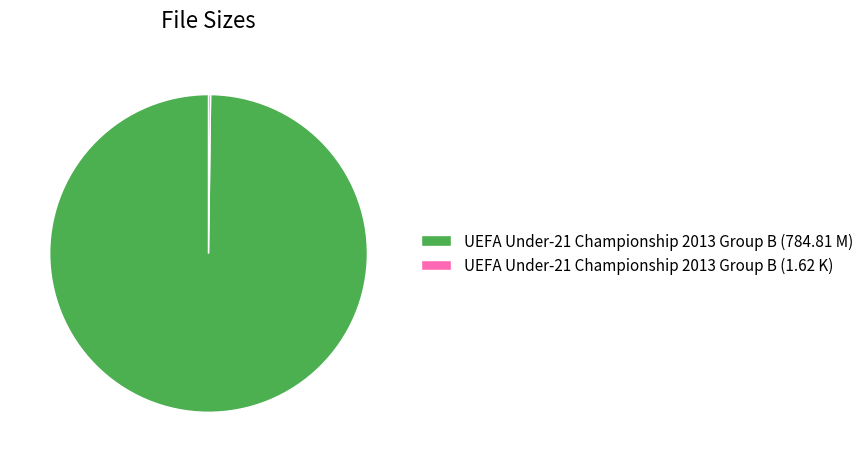

Which category has the biggest portion of the pie?

UEFA Under-21 Championship 2013 Group B (784.81 M)